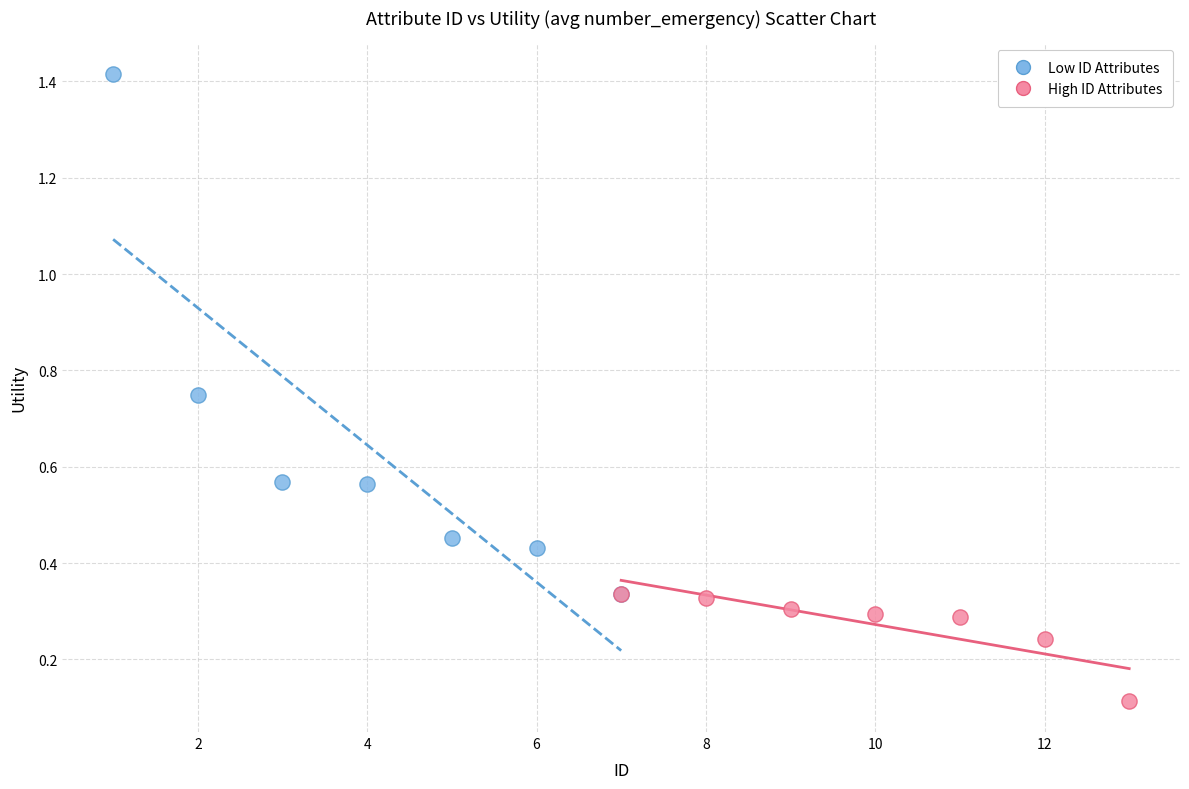

Which series contains the lowest Y value?

High ID Attributes